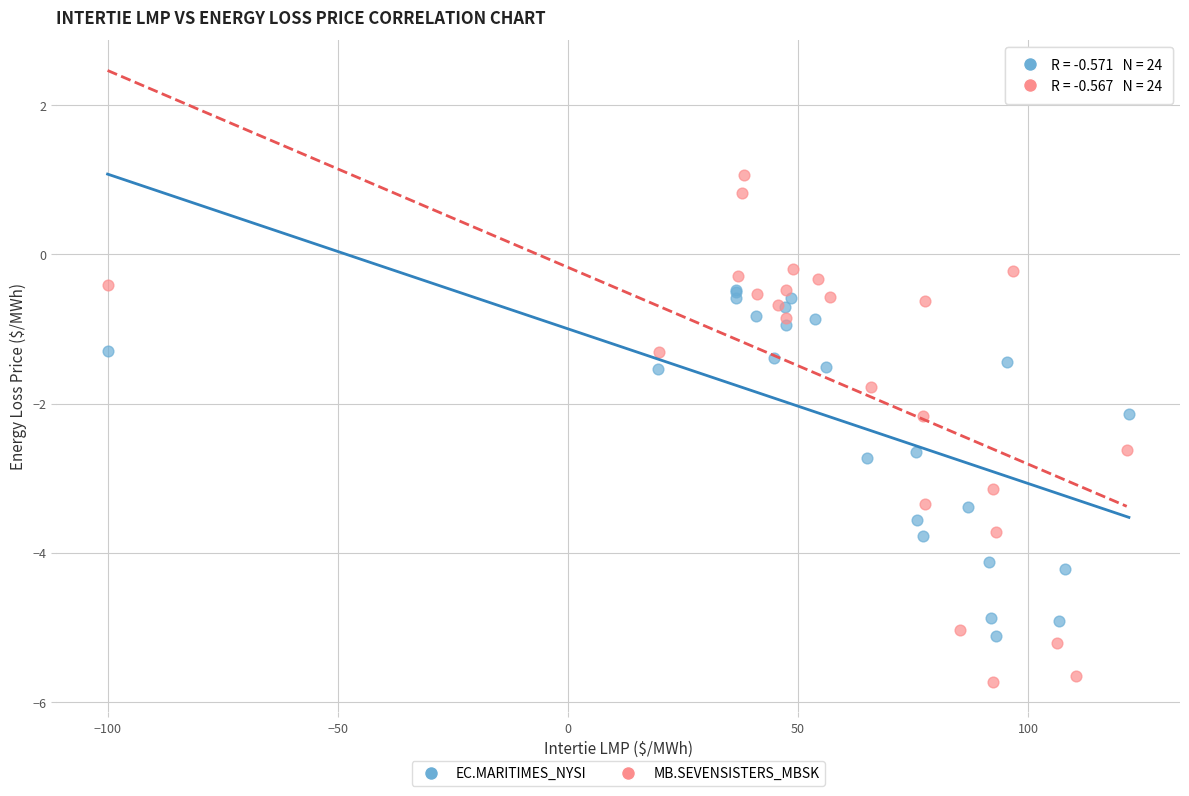

Which series contains the highest Y value?

MB.SEVENSISTERS_MBSK